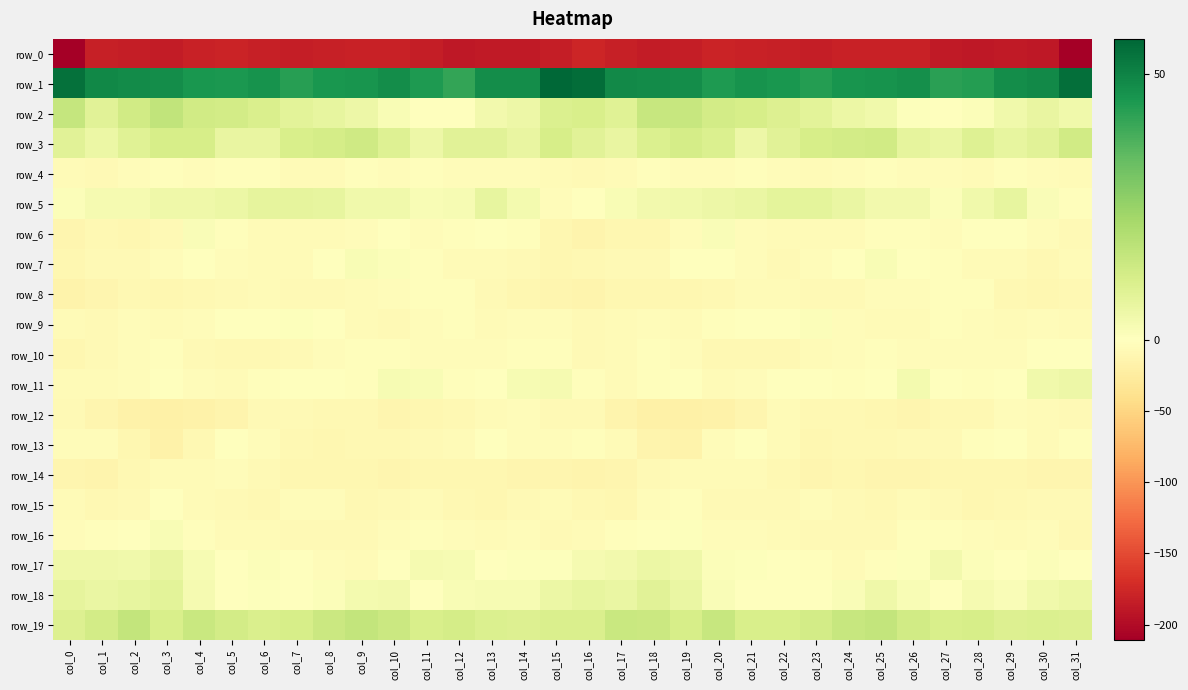

The row_8 series shows -1.7 at col_22. True or false?

False